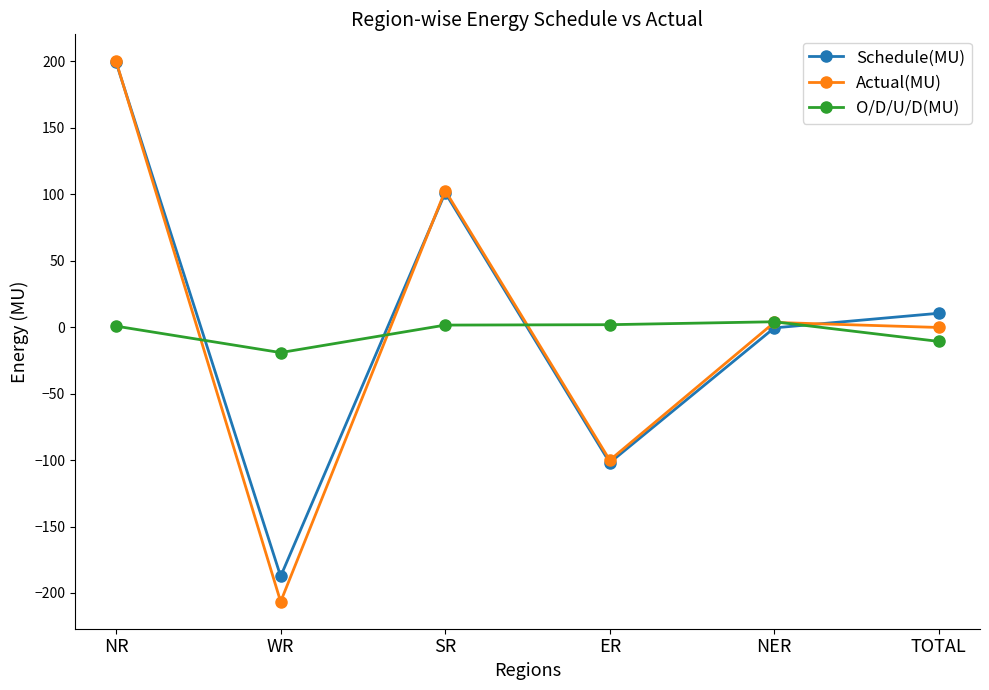

What is the difference between the second highest and minimum values in the O/D/U/D(MU) series?

21.0